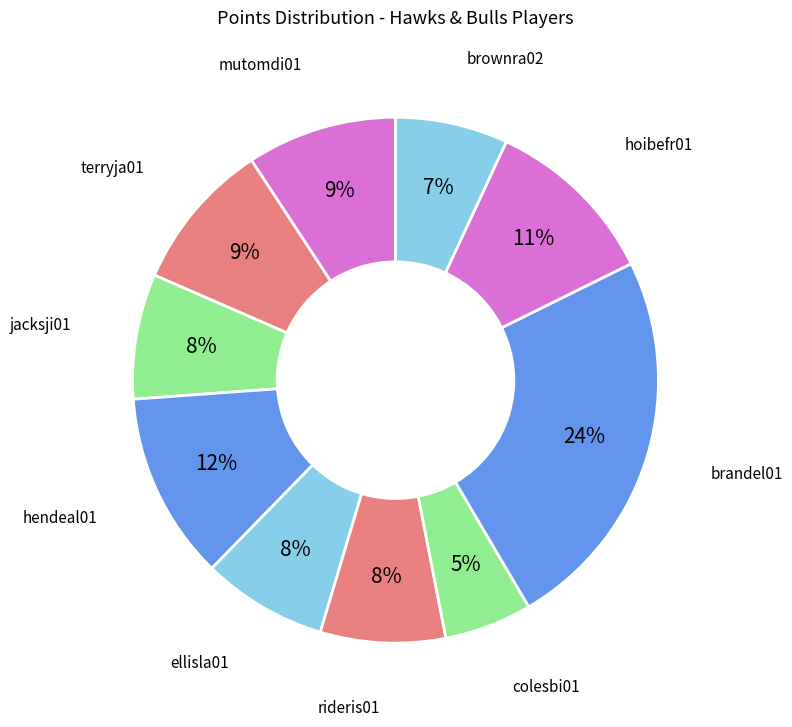

Is there a majority slice in this chart?

No